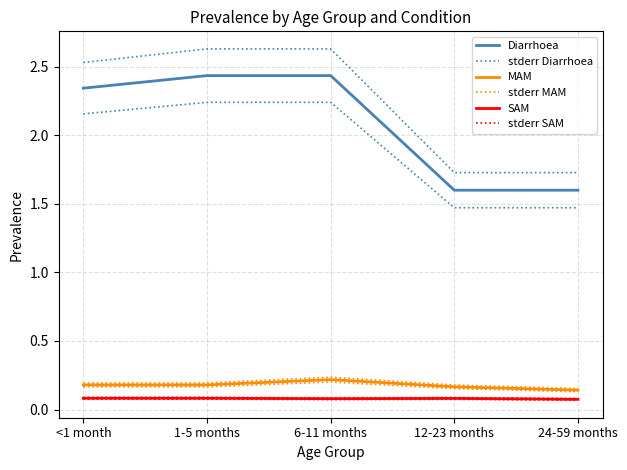

What is the spread (max minus min) of values at 6-11 months?

2.5